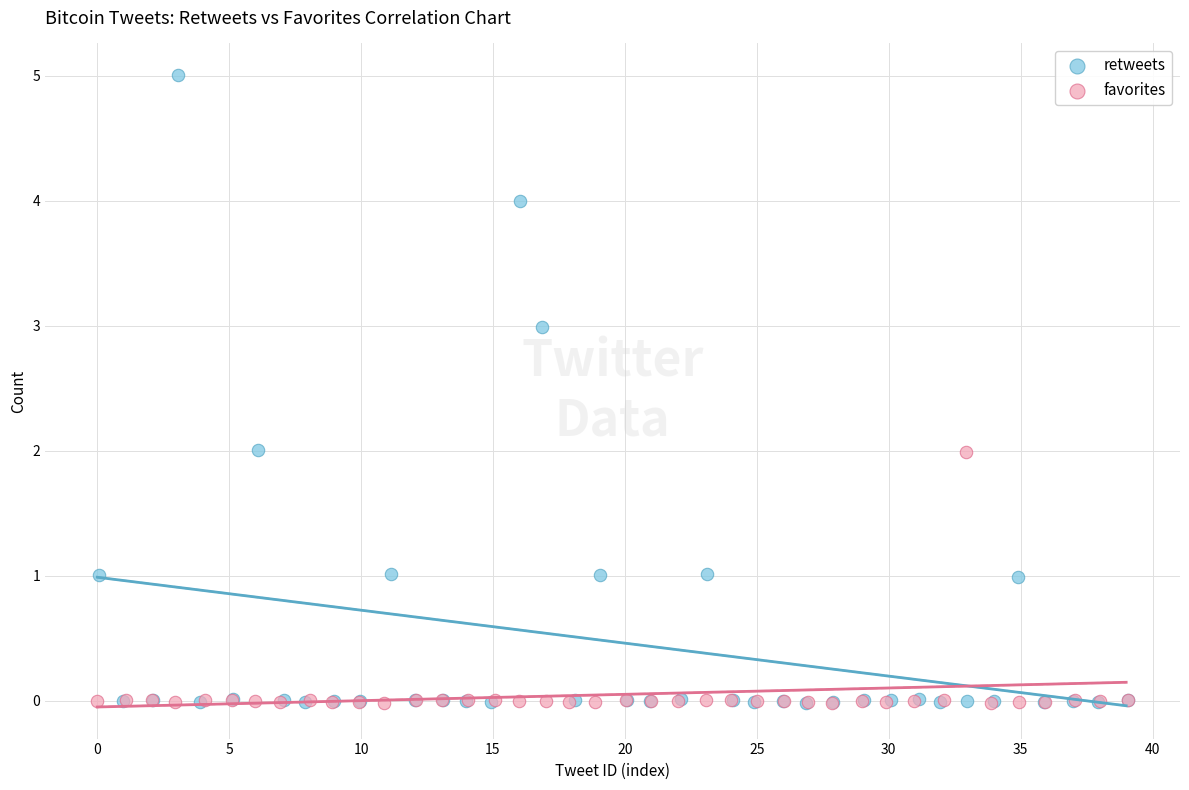

Which series reaches the maximum Y coordinate?

retweets